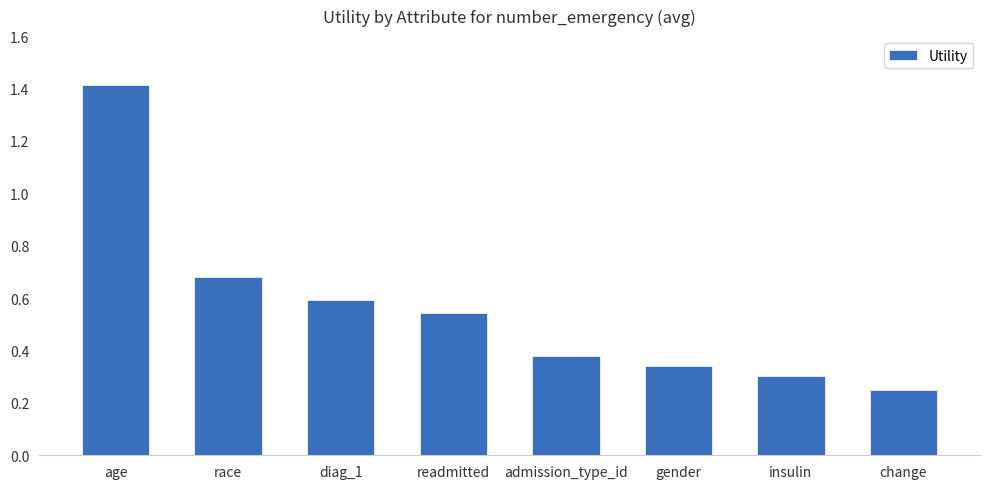

What is the greatest value displayed?

1.4